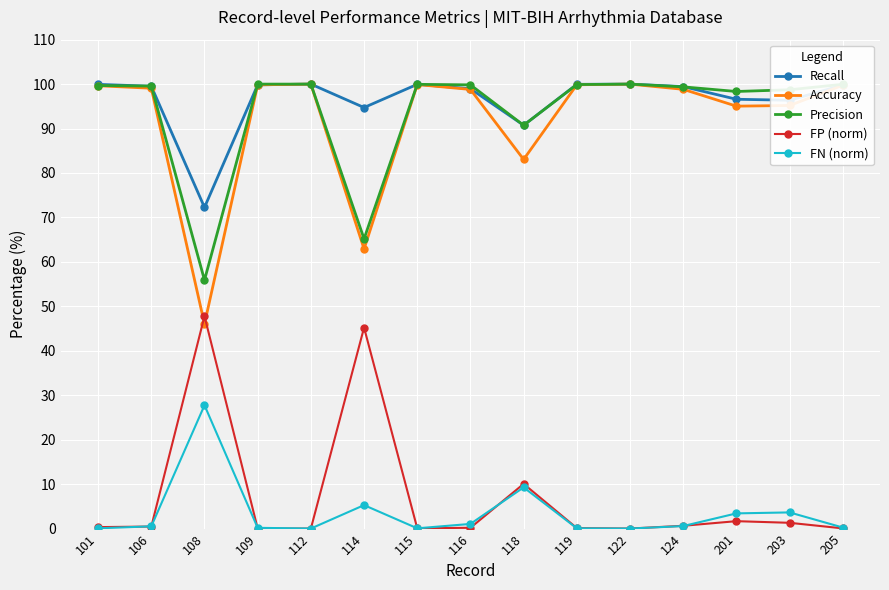

What is the maximum value for Recall?

100.0